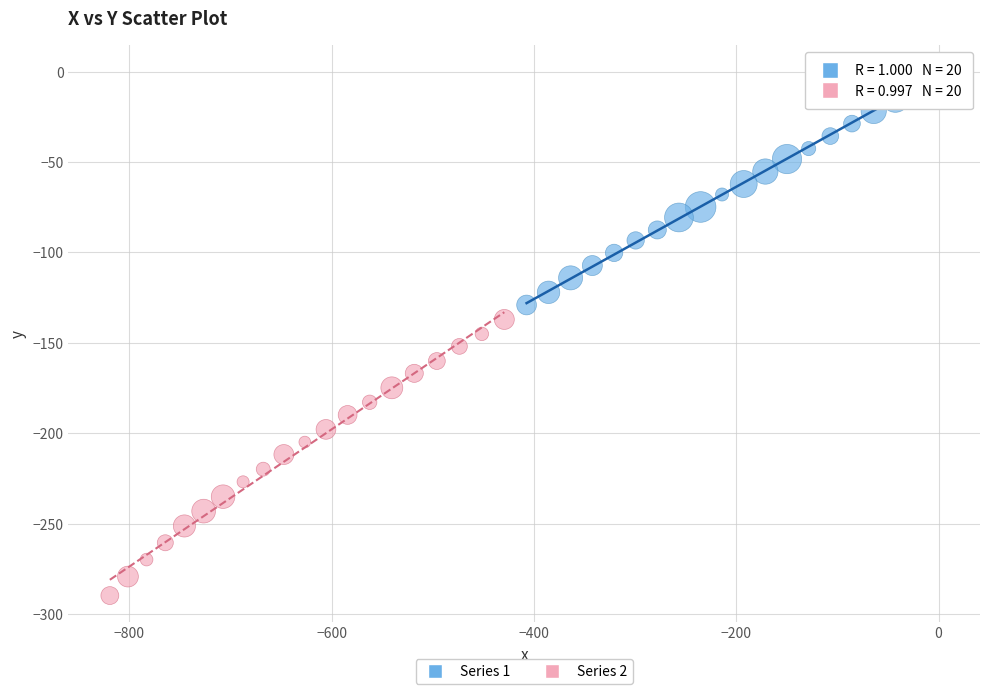

Which series has the largest Y range (max minus min)?

Series 2